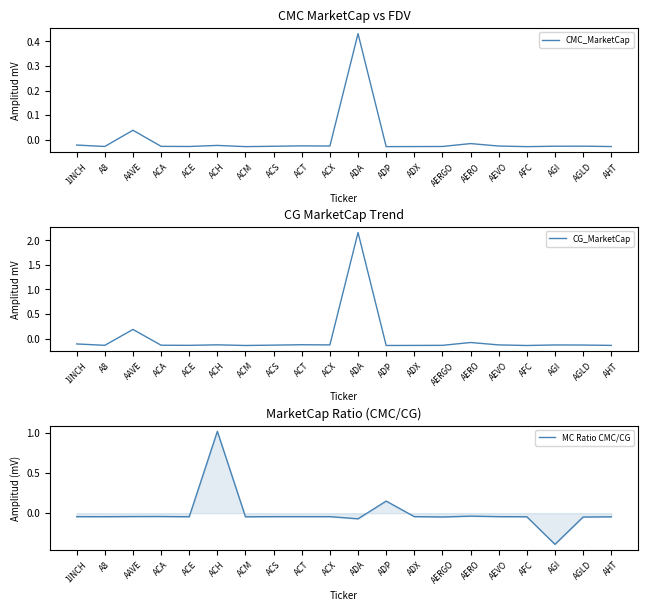

Reading right to left, transcribe all the data shown in this chart.

CMC_MarketCap: AHT=-0.0	AGLD=-0.0	AGI=-0.0	AFC=-0.0	AEVO=-0.0	AERO=-0.0	AERGO=-0.0	ADX=-0.0	ADP=-0.0	ADA=0.4	ACX=-0.0	ACT=-0.0	ACS=-0.0	ACM=-0.0	ACH=-0.0	ACE=-0.0	ACA=-0.0	AAVE=0.0	A8=-0.0	1INCH=-0.0
CG_MarketCap: AHT=-0.1	AGLD=-0.1	AGI=-0.1	AFC=-0.1	AEVO=-0.1	AERO=-0.1	AERGO=-0.1	ADX=-0.1	ADP=-0.1	ADA=2.2	ACX=-0.1	ACT=-0.1	ACS=-0.1	ACM=-0.1	ACH=-0.1	ACE=-0.1	ACA=-0.1	AAVE=0.2	A8=-0.1	1INCH=-0.1
MC Ratio CMC/CG: AHT=-0.0	AGLD=-0.0	AGI=-0.4	AFC=-0.0	AEVO=-0.0	AERO=-0.0	AERGO=-0.0	ADX=-0.0	ADP=0.2	ADA=-0.1	ACX=-0.0	ACT=-0.0	ACS=-0.0	ACM=-0.0	ACH=1.0	ACE=-0.0	ACA=-0.0	AAVE=-0.0	A8=-0.0	1INCH=-0.0